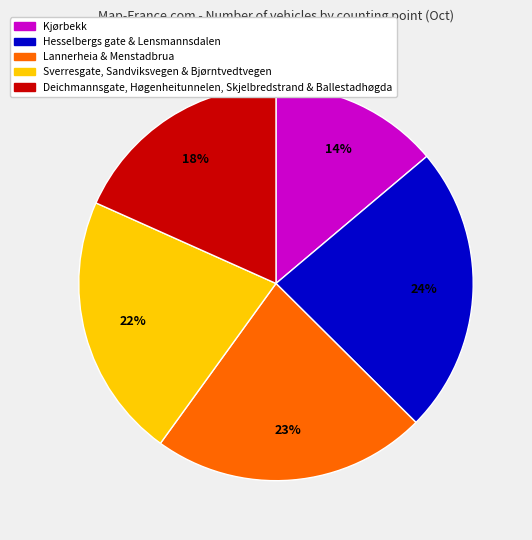

Does any single category account for the majority?

No